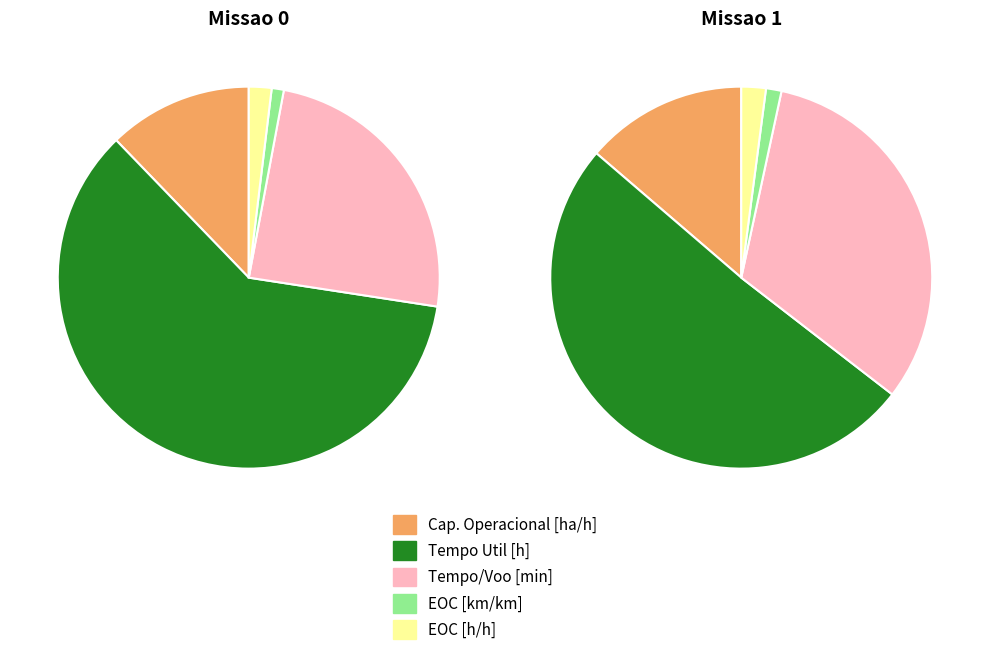

What percentage is NOT represented by Missao 1?

45.9%